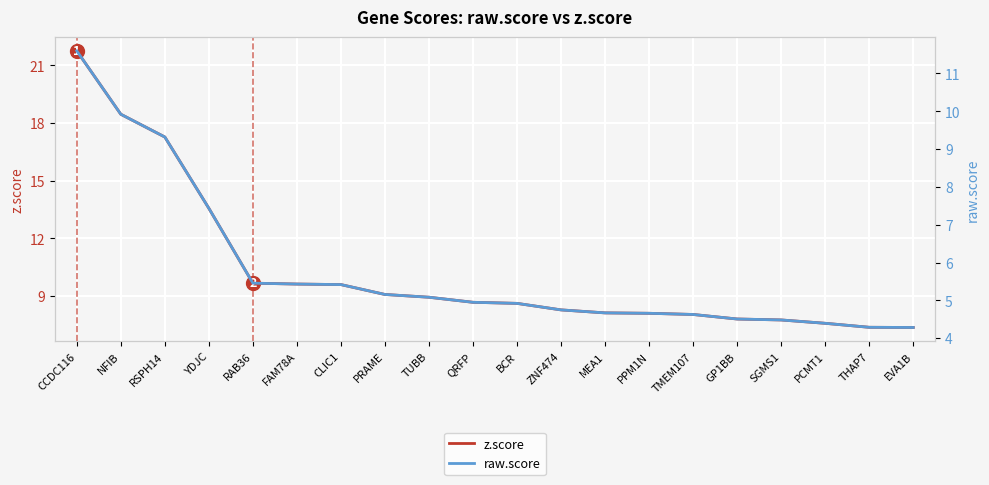

How many data points in z.score are less than 8?

5